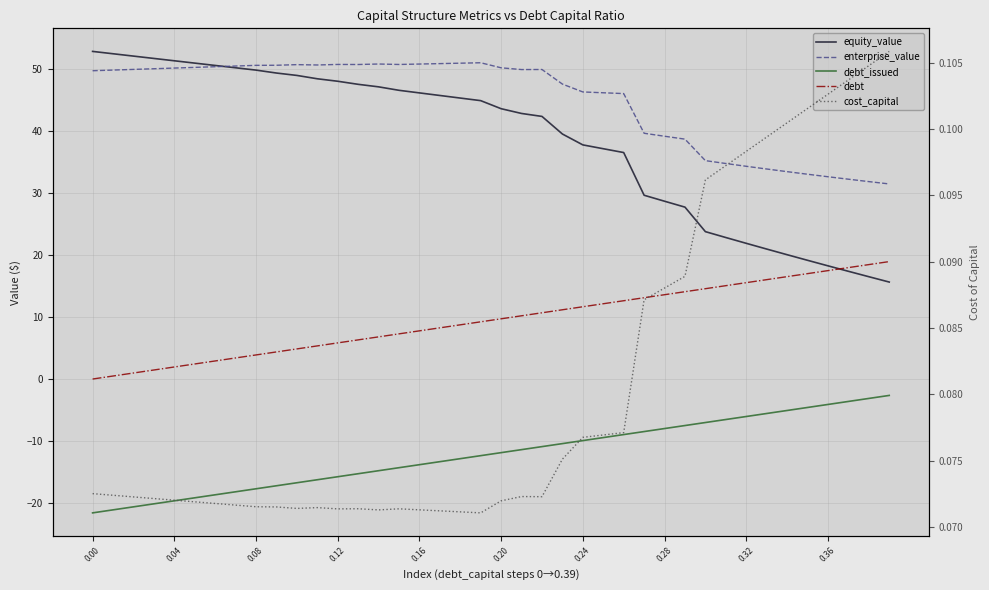

Where do equity_value and debt first cross each other?

36 and 37